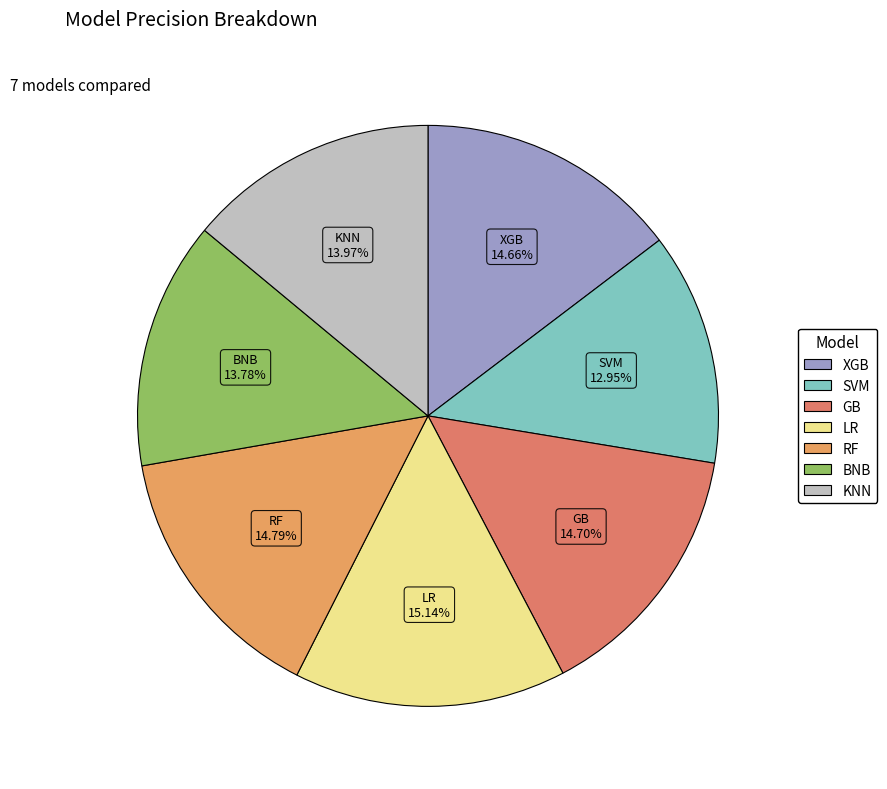

Is there a majority slice in this chart?

No